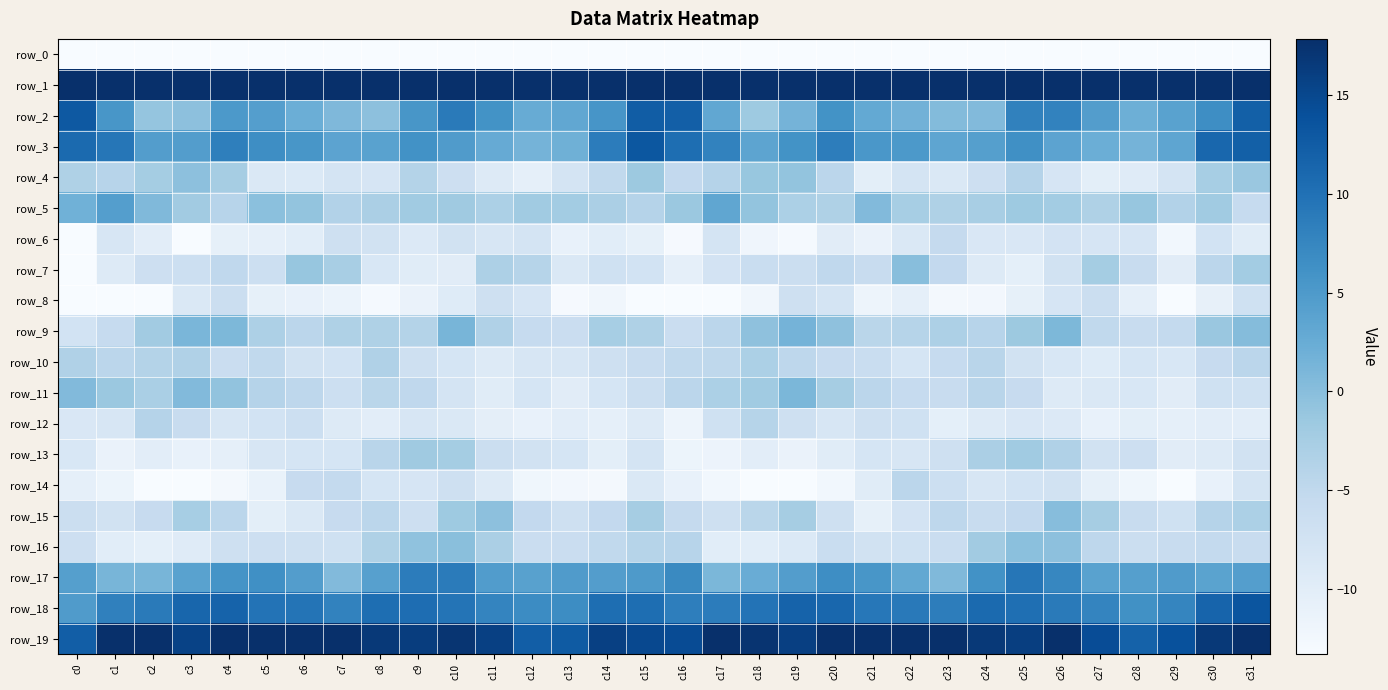

At which category does the chart reach its peak across all series?

c15